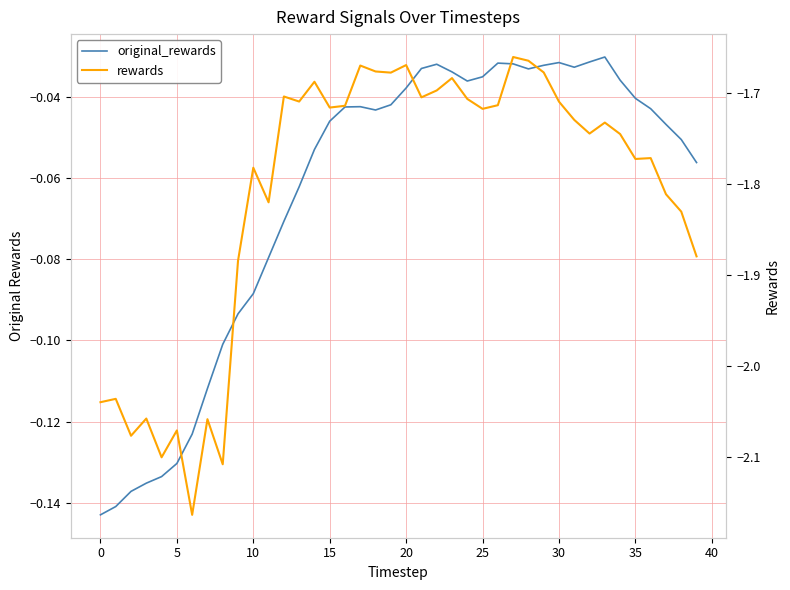

How many data points does each series have?

40